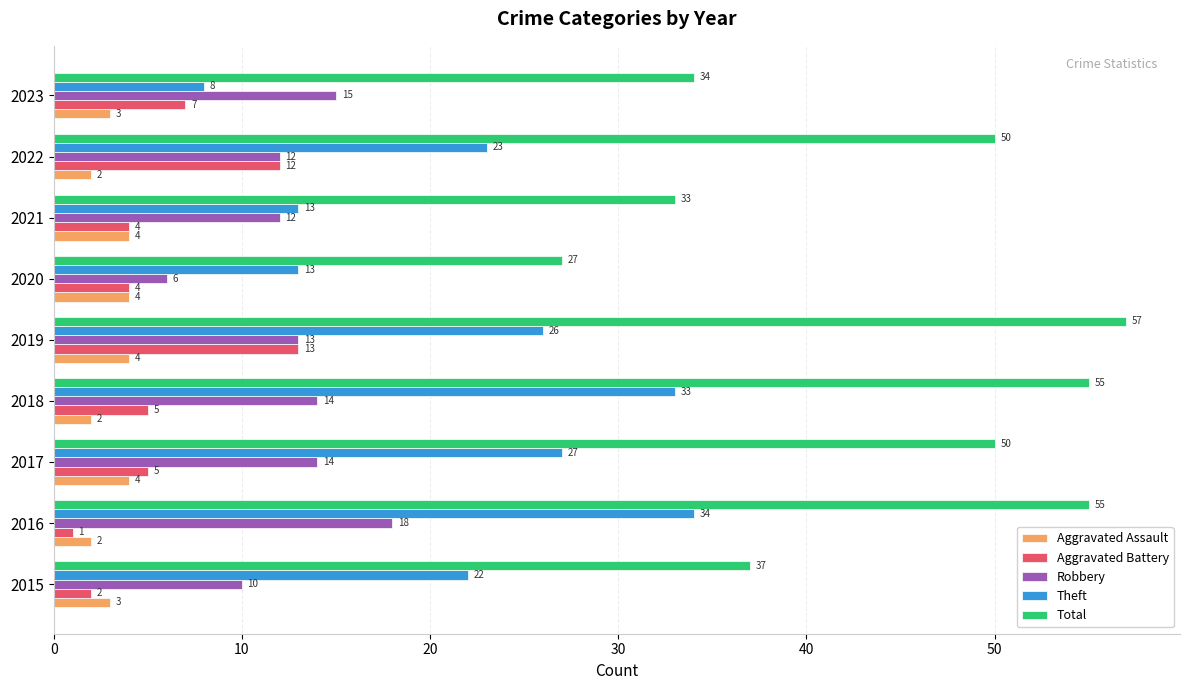

Which series has the widest spread of values?

Total